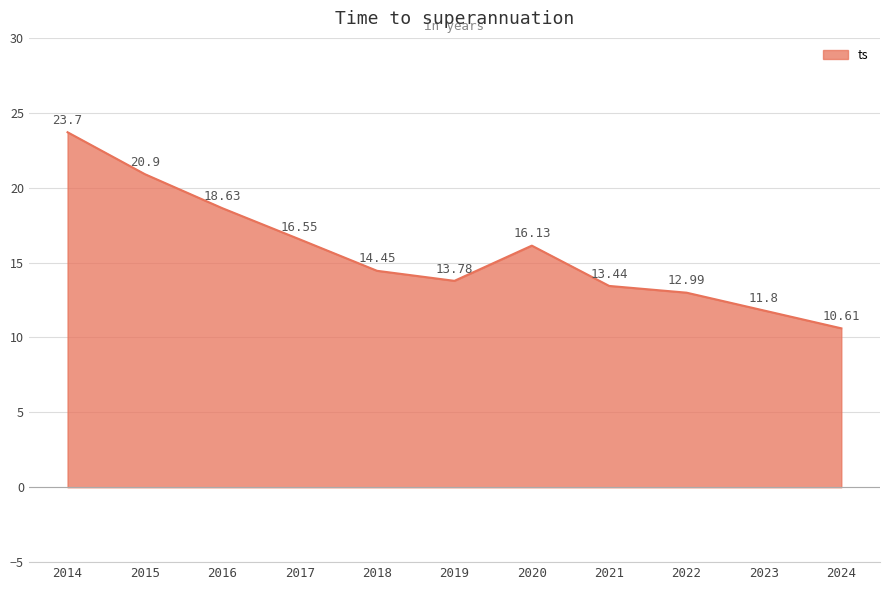

What is the difference between the maximum and minimum values?

13.1